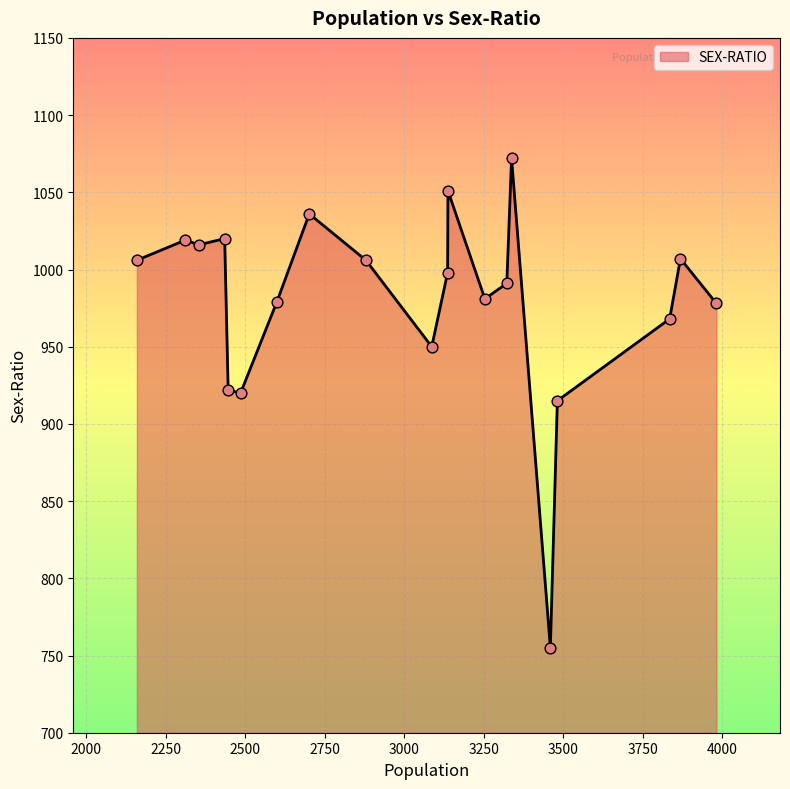

What is the greatest value displayed?

1072